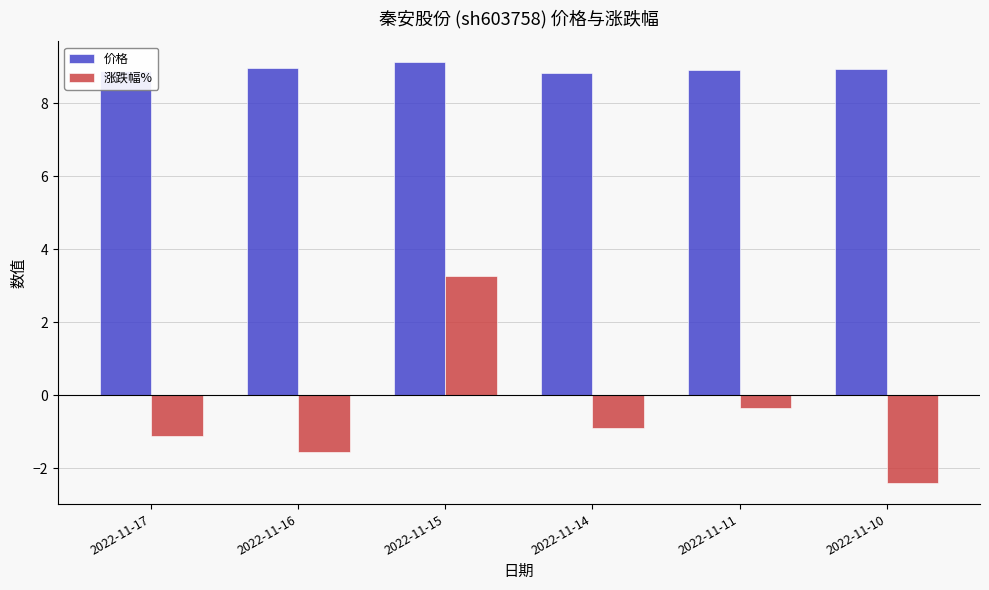

What are all the series names shown in the legend?

价格, 涨跌幅%